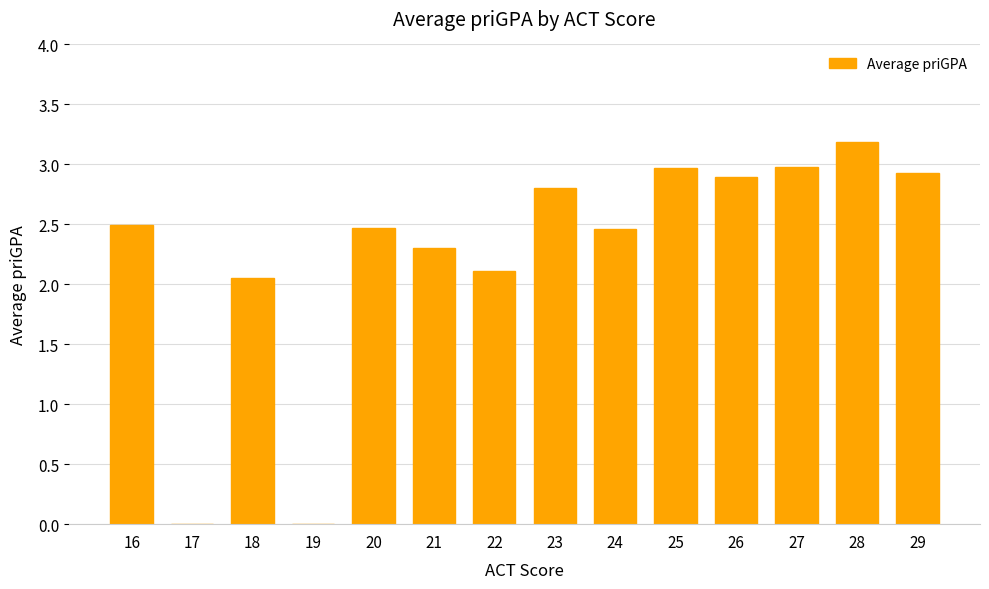

What is the difference between the values at 22 and 25?

0.9